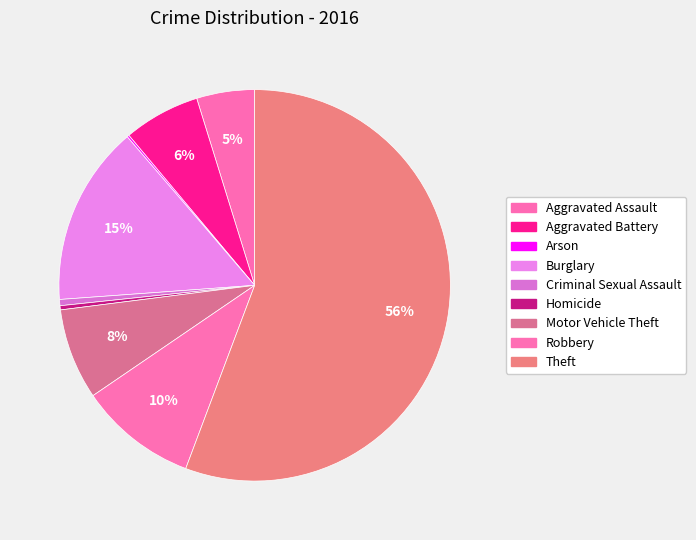

Approximately how many times larger is the value at Motor Vehicle Theft compared to Arson?

44.0